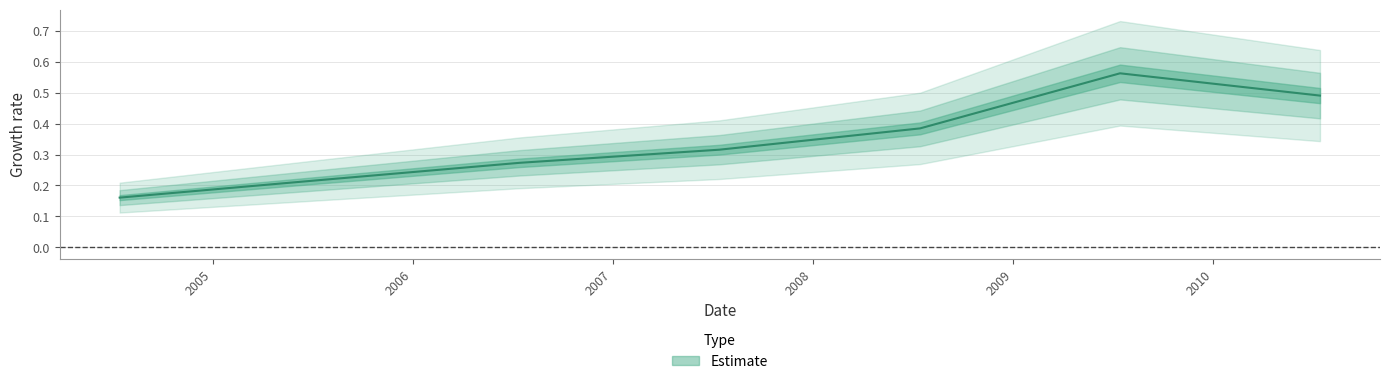

How many data points does each series have?

7